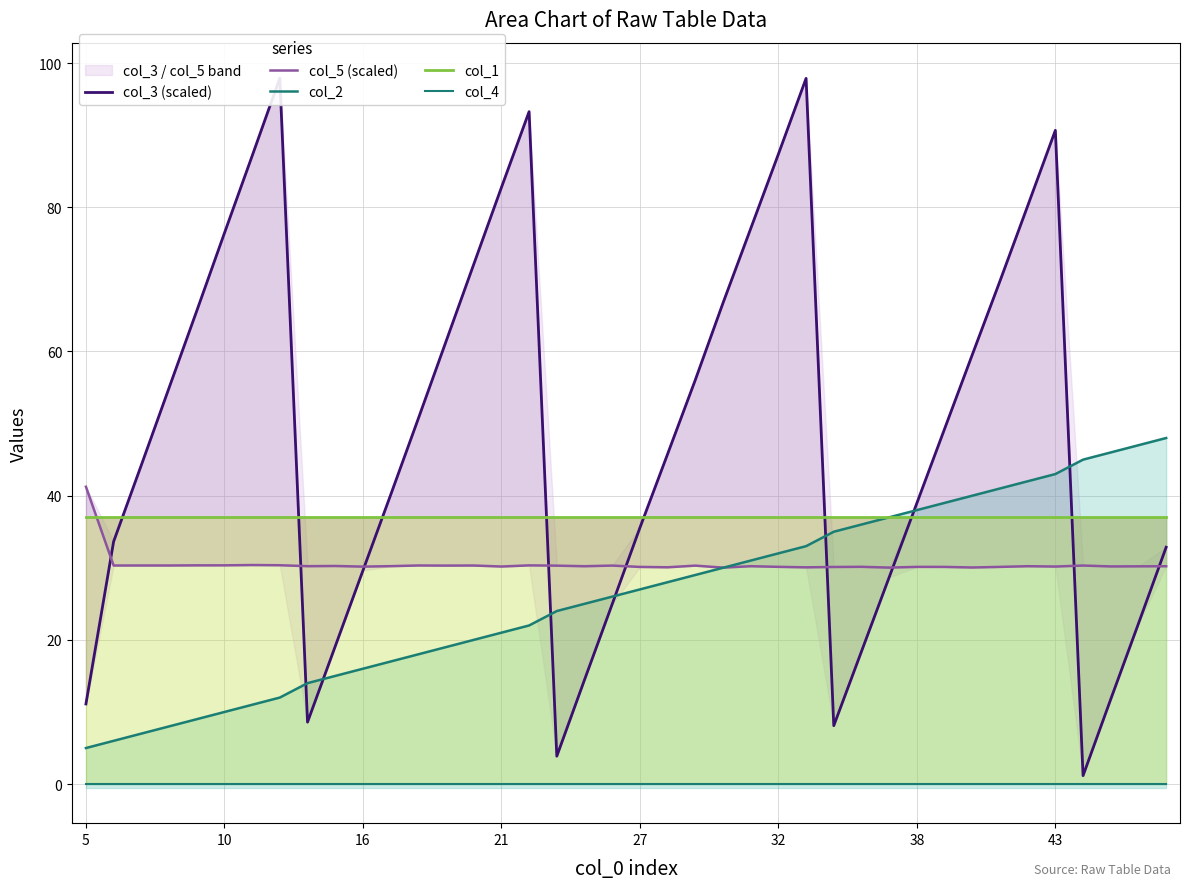

The value of col_4 at 28 is 0.0. True or false?

True